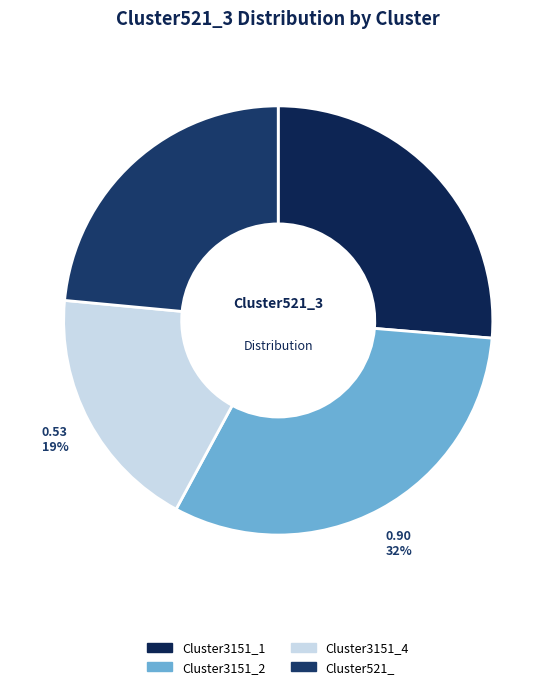

To the nearest percent, what is the difference between the largest and smallest slice percentages?

13%